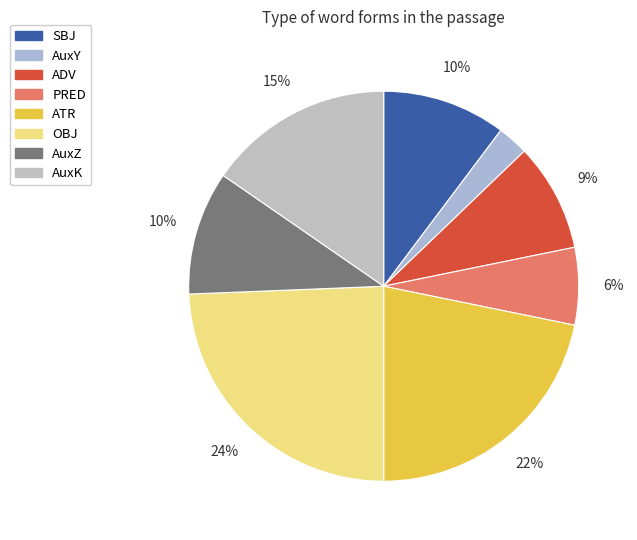

Count the number of slices in the pie.

8